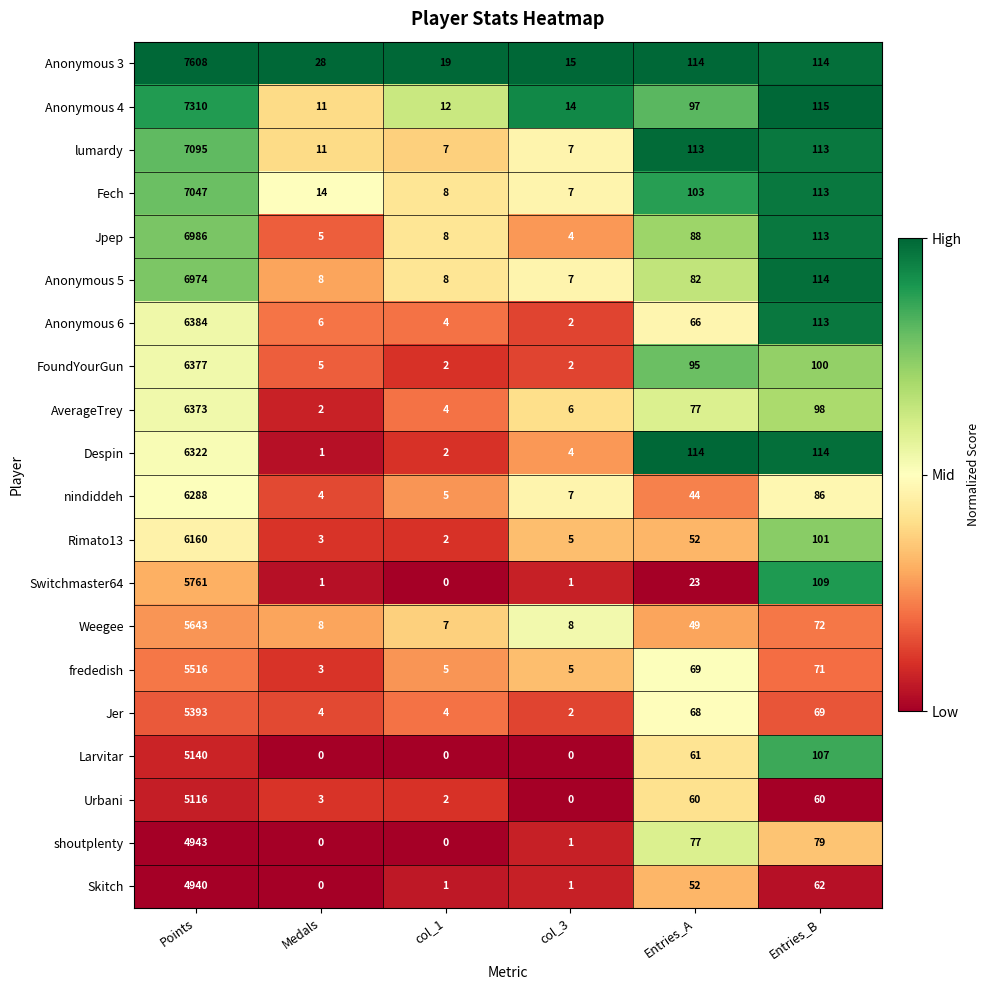

True or false: Skitch has a value of 1 at col_3.

True